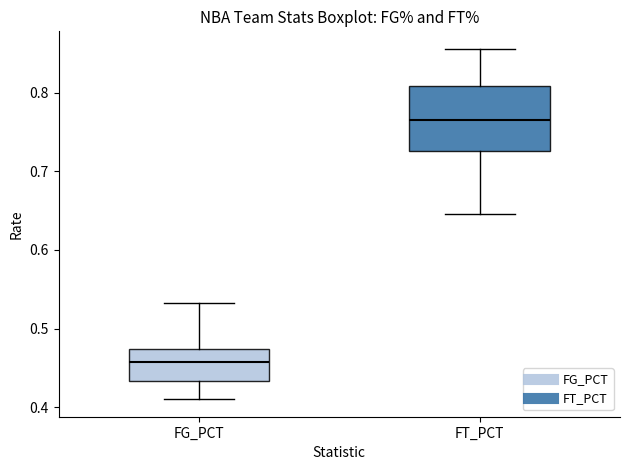

Reading left to right, transcribe this box plot: for each box, give where its median line is, the range the box spans, and where its two whiskers end, as read against the y-axis. The values are not printed on the chart, so give them approximately, as read against the axis.

FG_PCT: median 0.46, box 0.43 to 0.47, whiskers 0.41 to 0.53
FT_PCT: median 0.77, box 0.73 to 0.81, whiskers 0.65 to 0.86